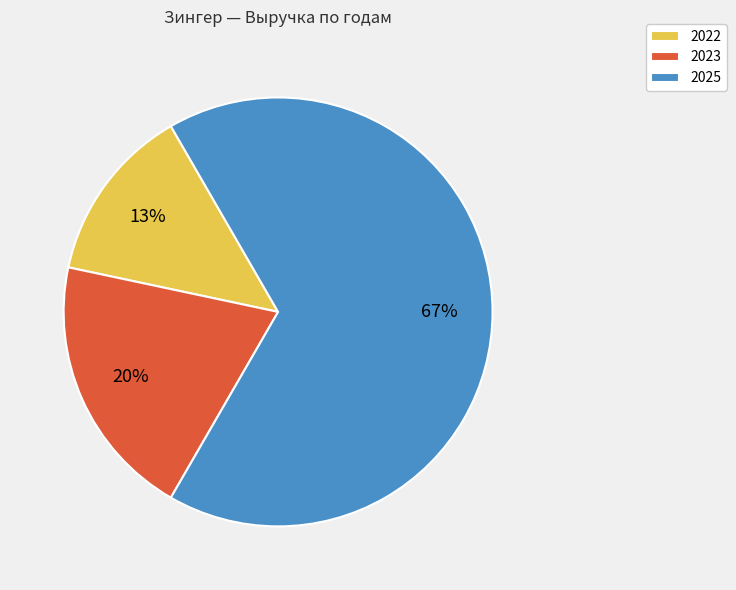

Which has a higher value, 2022 or 2025?

2025